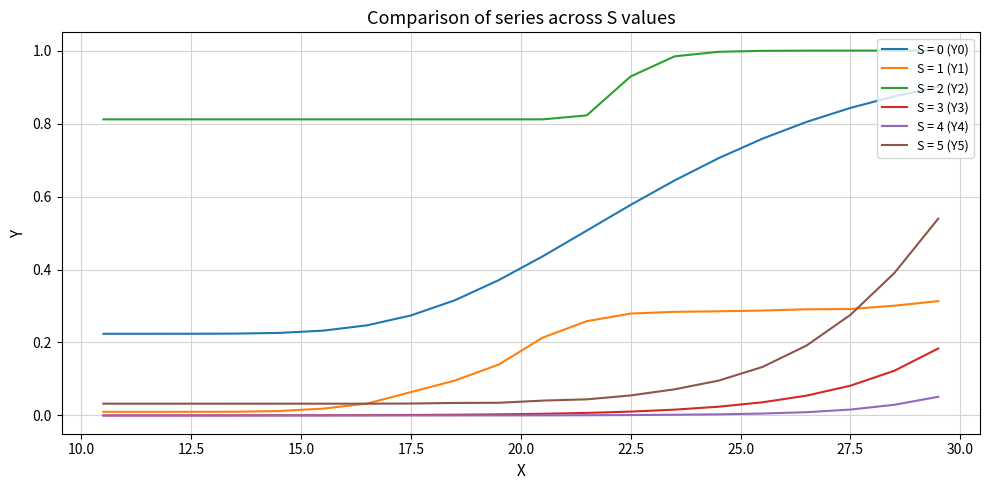

True or false: S = 5 (Y5) and S = 4 (Y4) cross at least once.

False